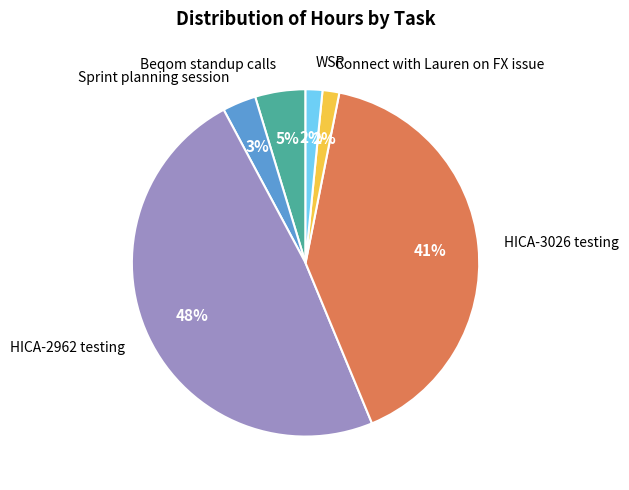

Which slice is the largest?

HICA-2962 testing